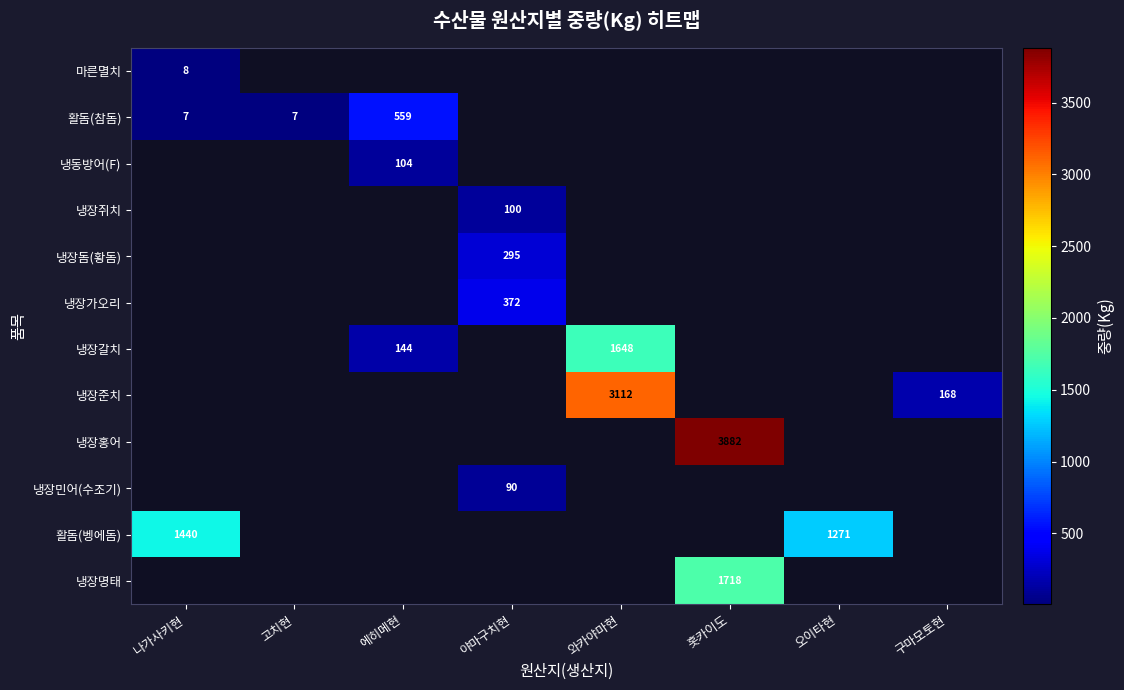

True or false: 활돔(벵에돔) has a value of 1957 at 오이타현.

False